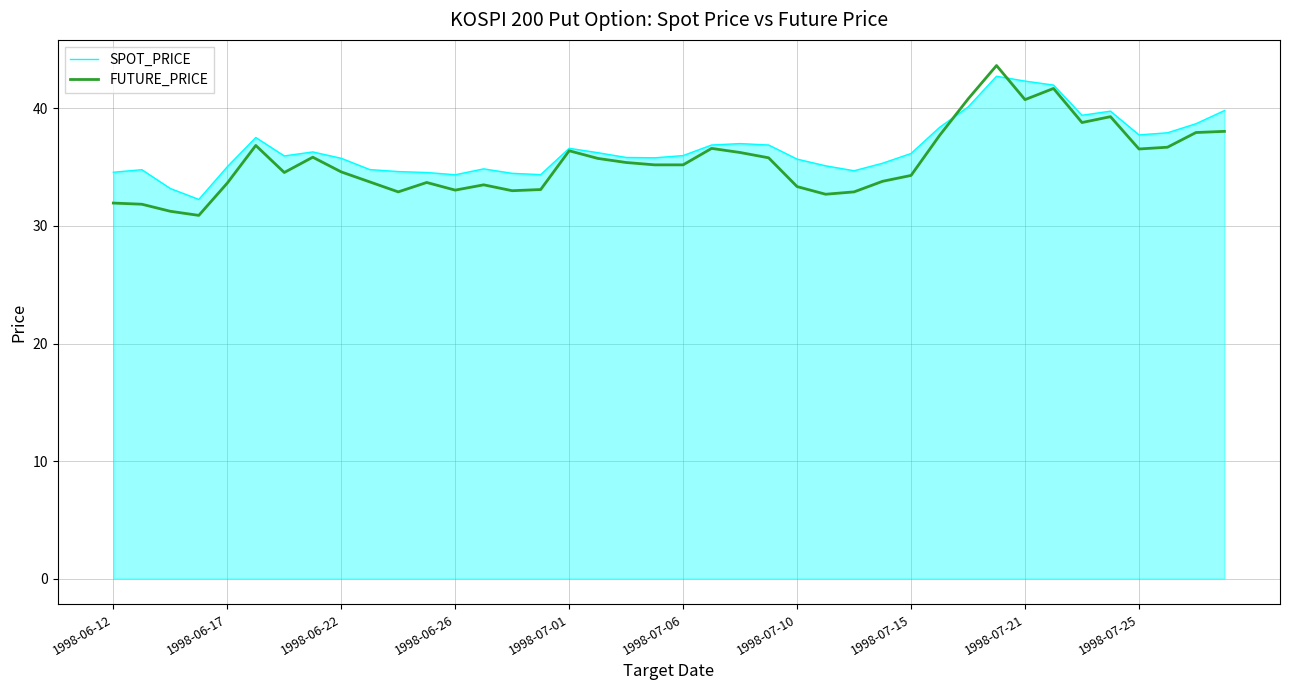

Which series has the widest spread of values?

FUTURE_PRICE